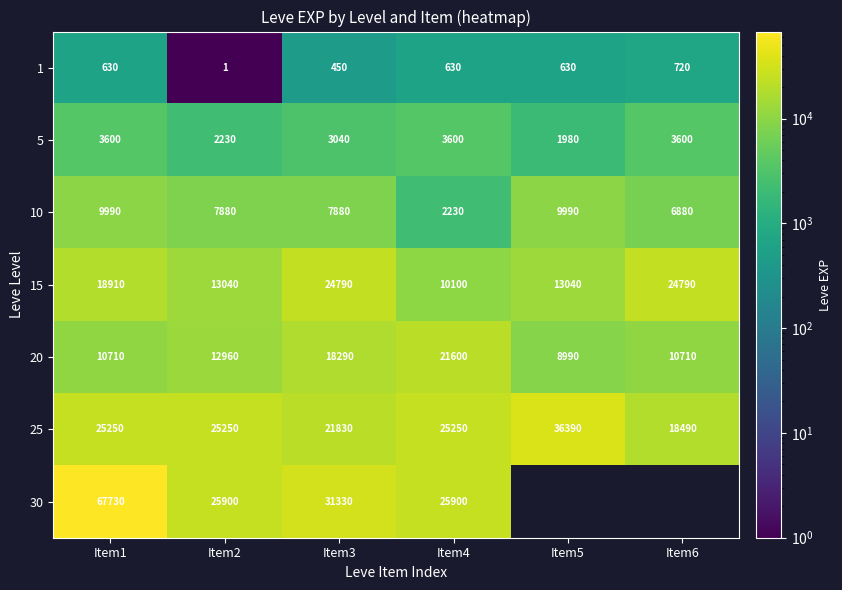

Which series changed the most between Item1 and Item3?

30